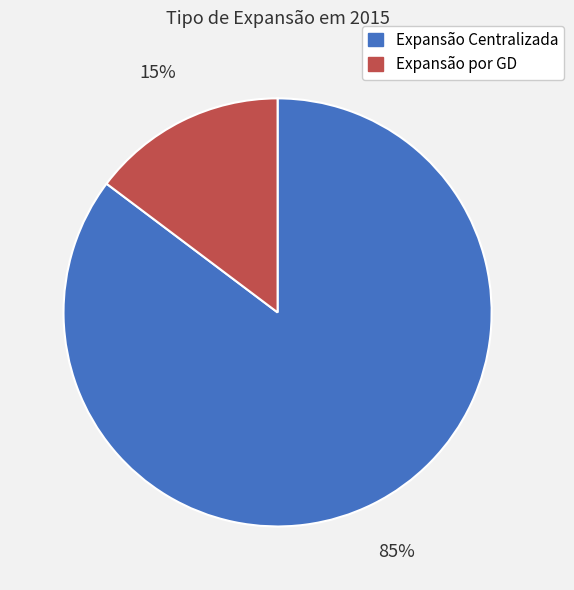

What percentage is the Expansão por GD slice, to the nearest percent?

15%